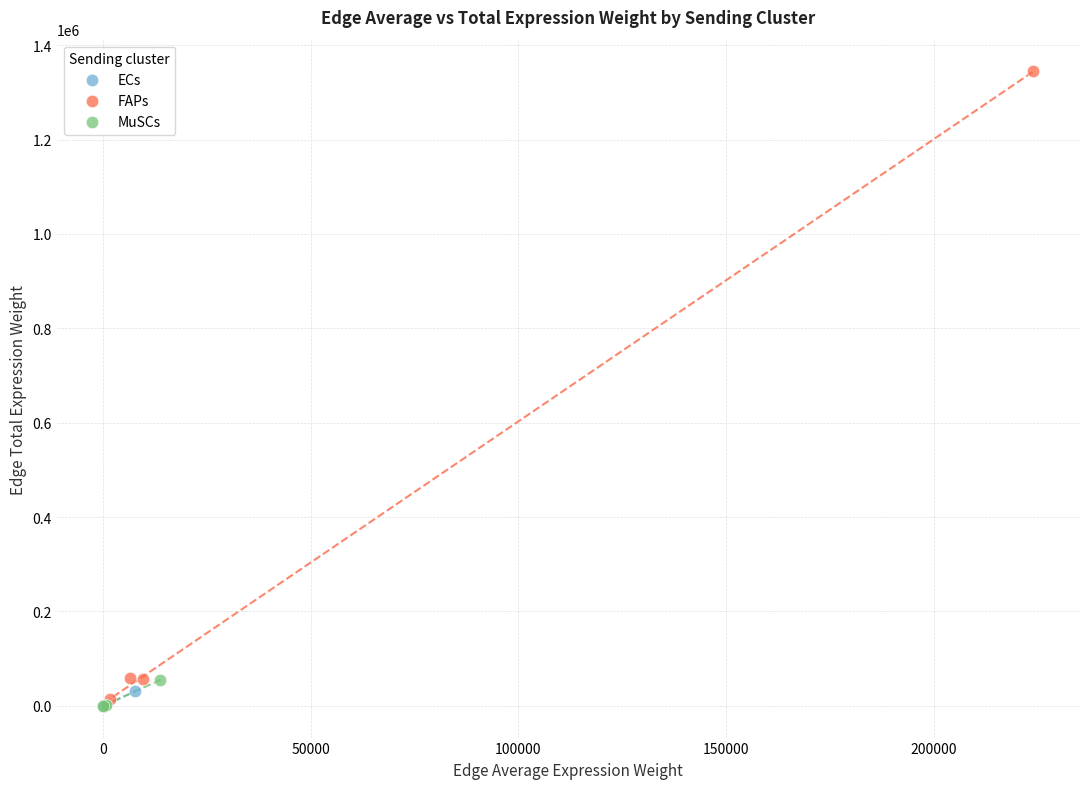

What are all the series names shown in the legend?

ECs, FAPs, MuSCs